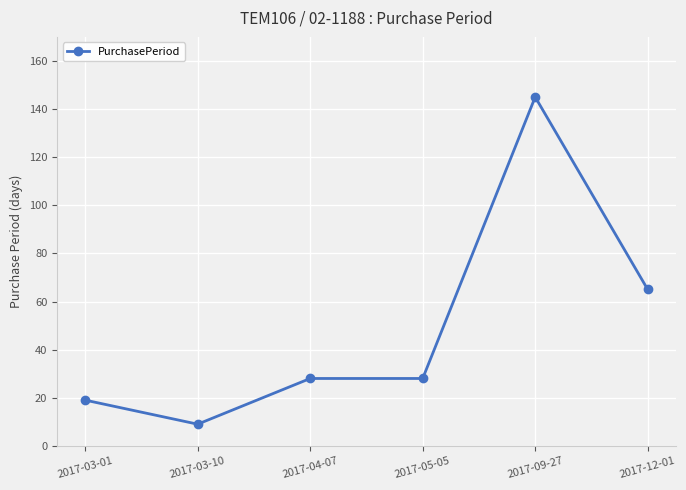

True or false: the data shows 145 at 2017-09-27.

True